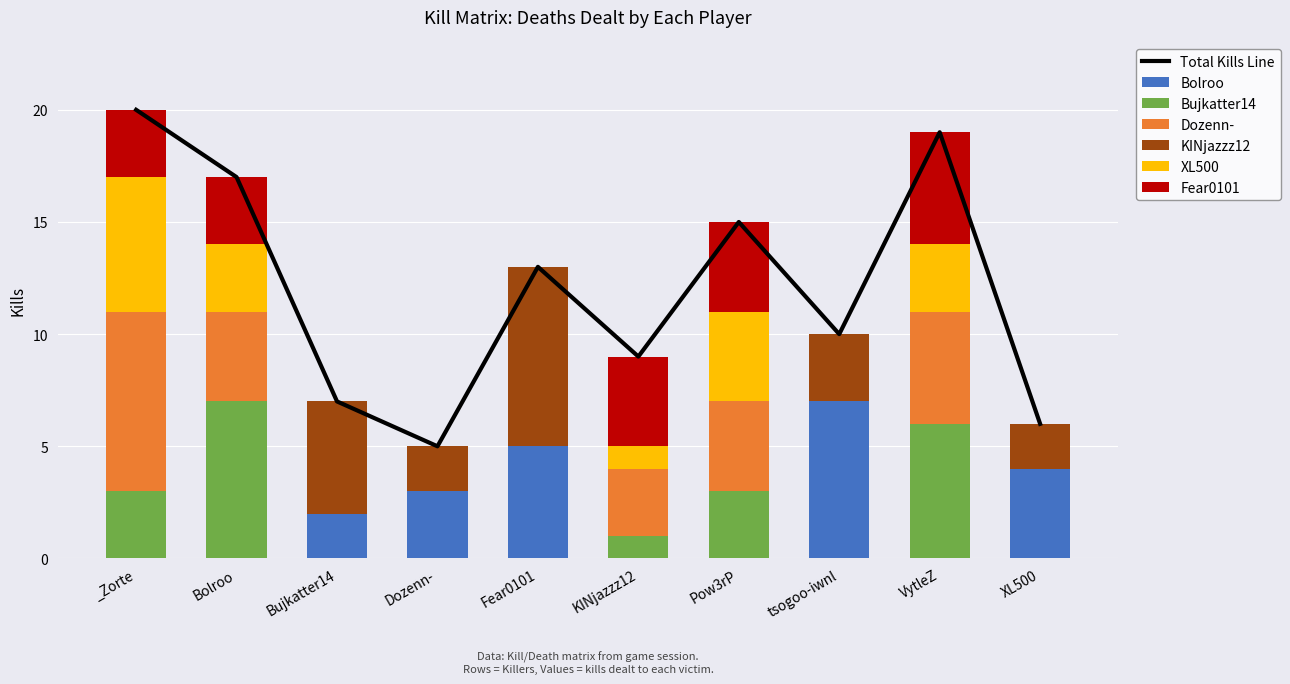

Count the KINjazzz12 values in the range 0 to 3.

8